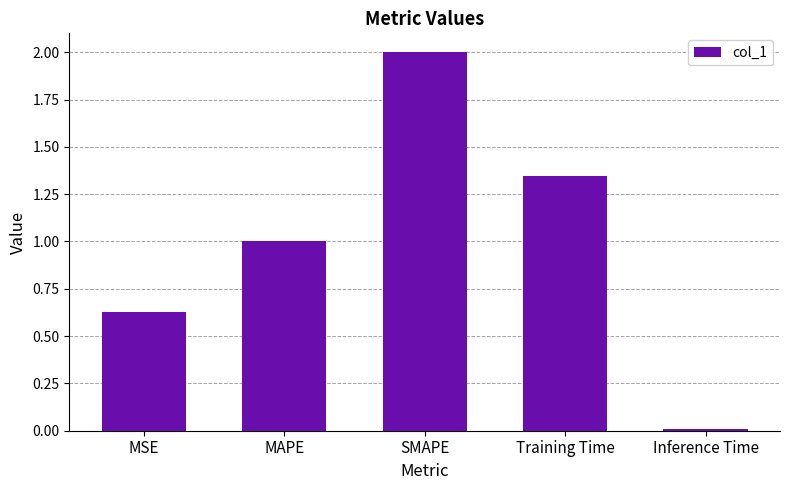

Which has a higher value, SMAPE or Inference Time?

SMAPE